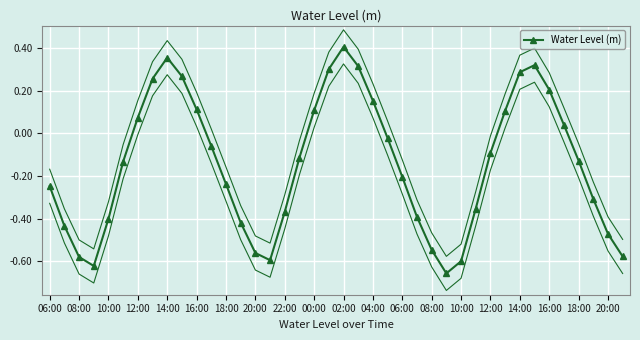

How many data points are less than 0?

25